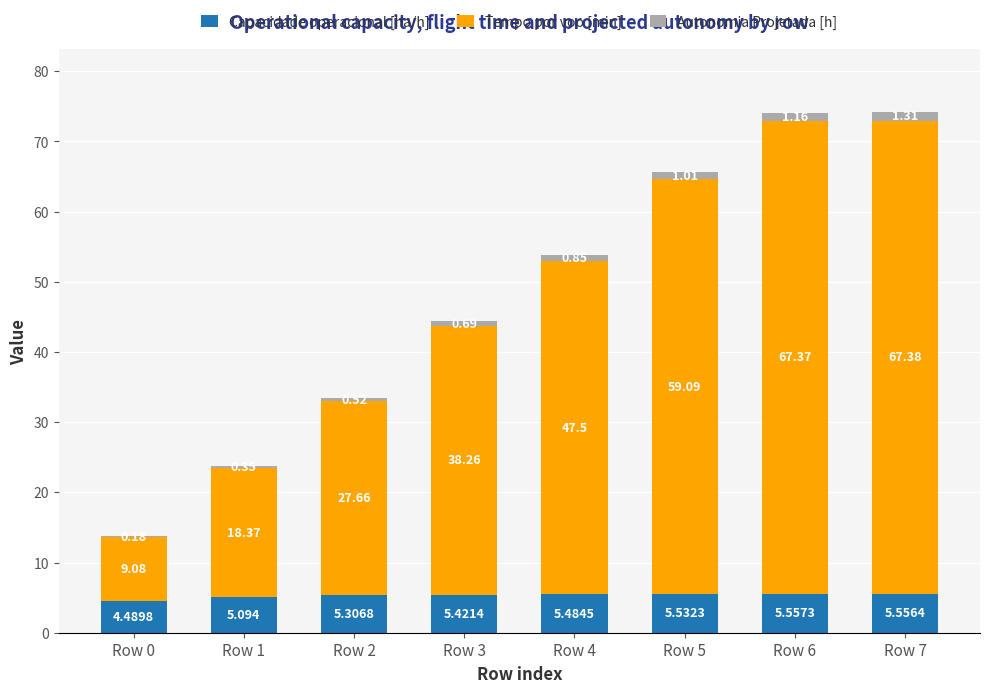

Are the bars horizontal?

No